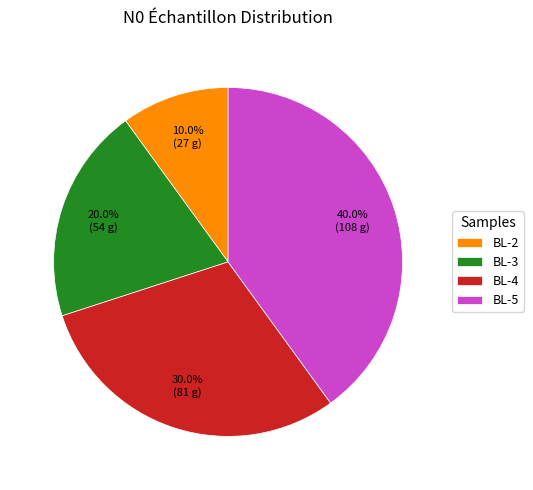

What percentage do BL-5 and BL-2 together represent?

50.0%